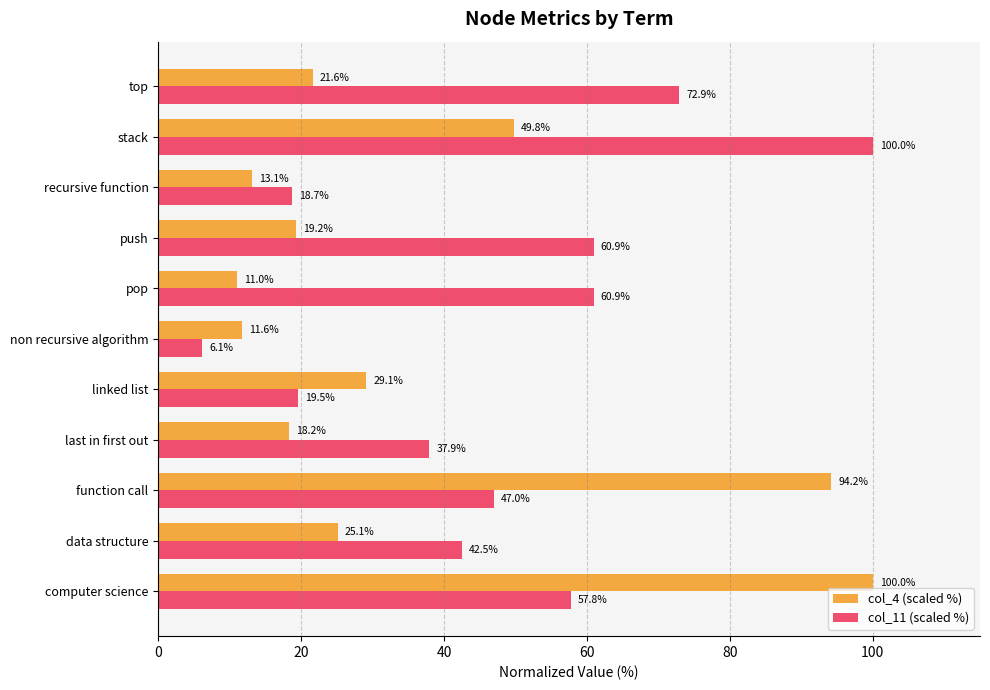

Between data structure and last in first out, which series saw the biggest shift?

col_4 (scaled %)